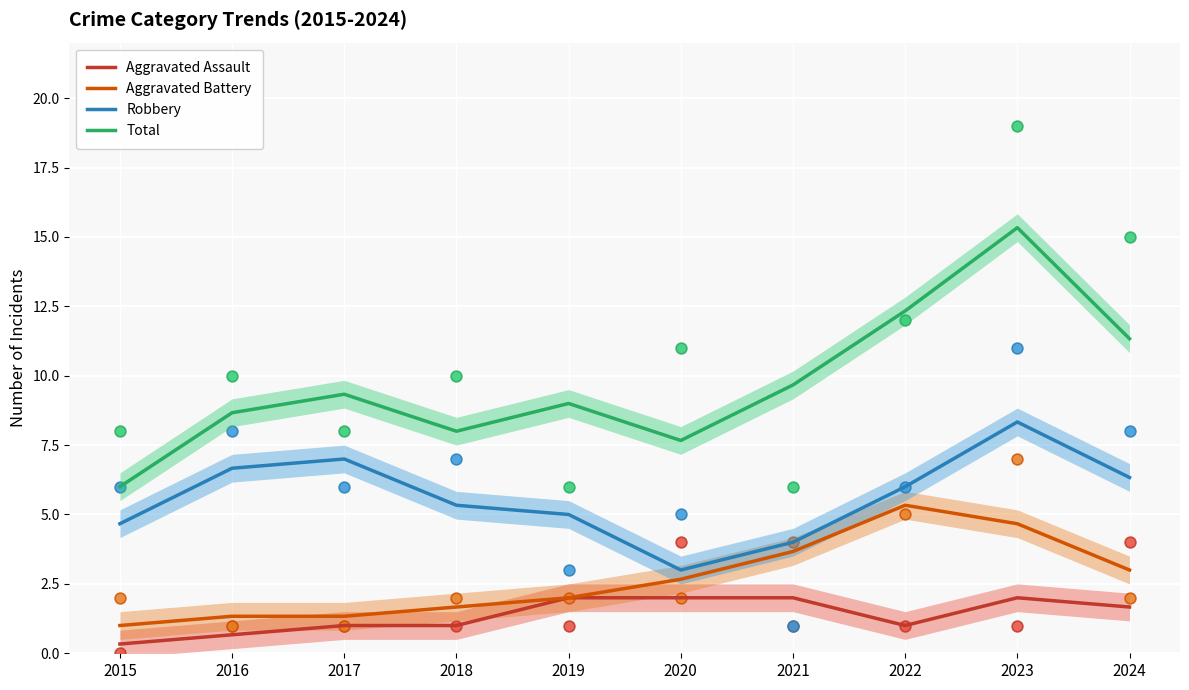

Which series has the largest total across all categories?

Total